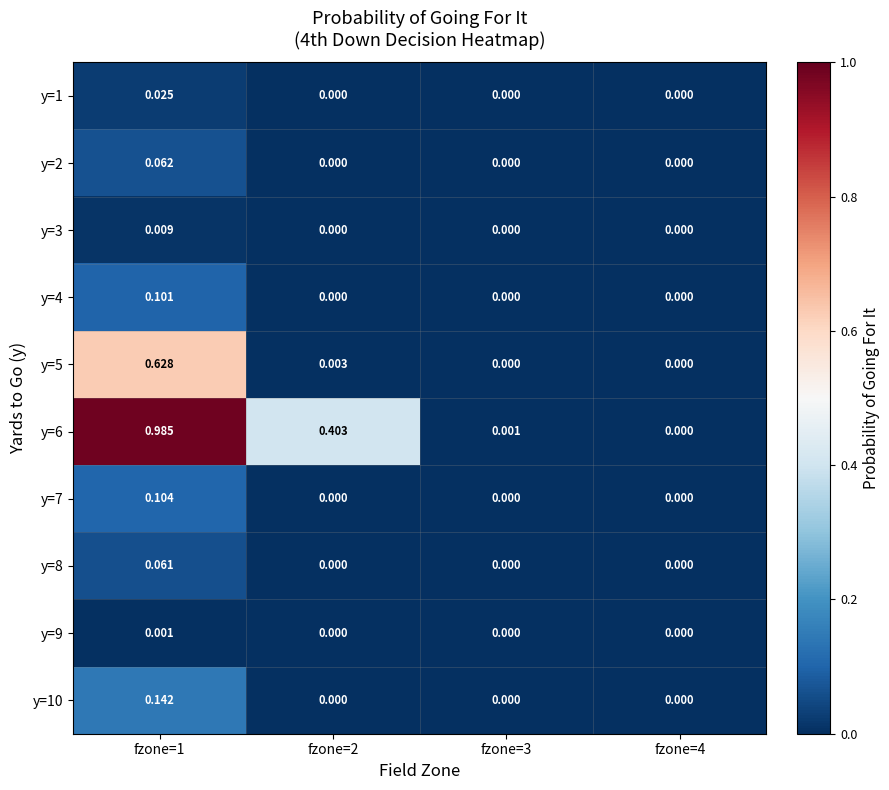

Is the value of y=4 at fzone=1 greater than the value of y=6 at fzone=1?

No